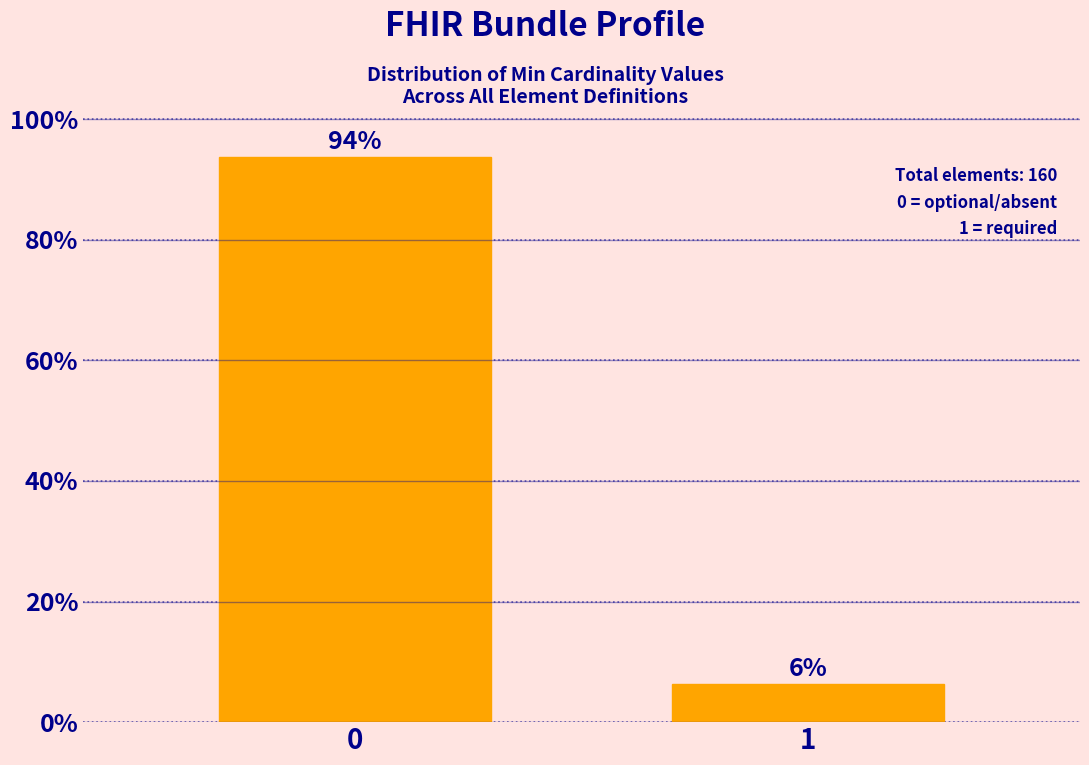

What is the value of the 1st bar from the left?

93.8